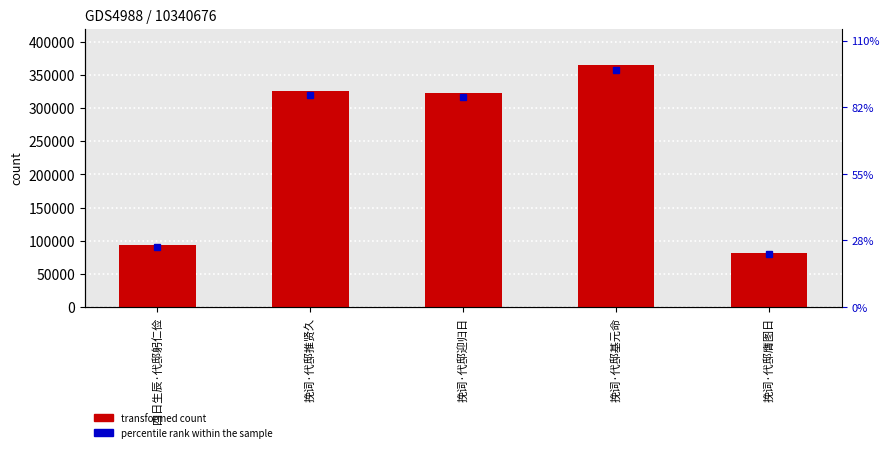

Rank the categories by value from lowest to highest.

挽词·代邸膺图日, 四日生辰·代邸躬仁俭, 挽词·代邸迎归日, 挽词·代邸推贤久, 挽词·代邸基元命